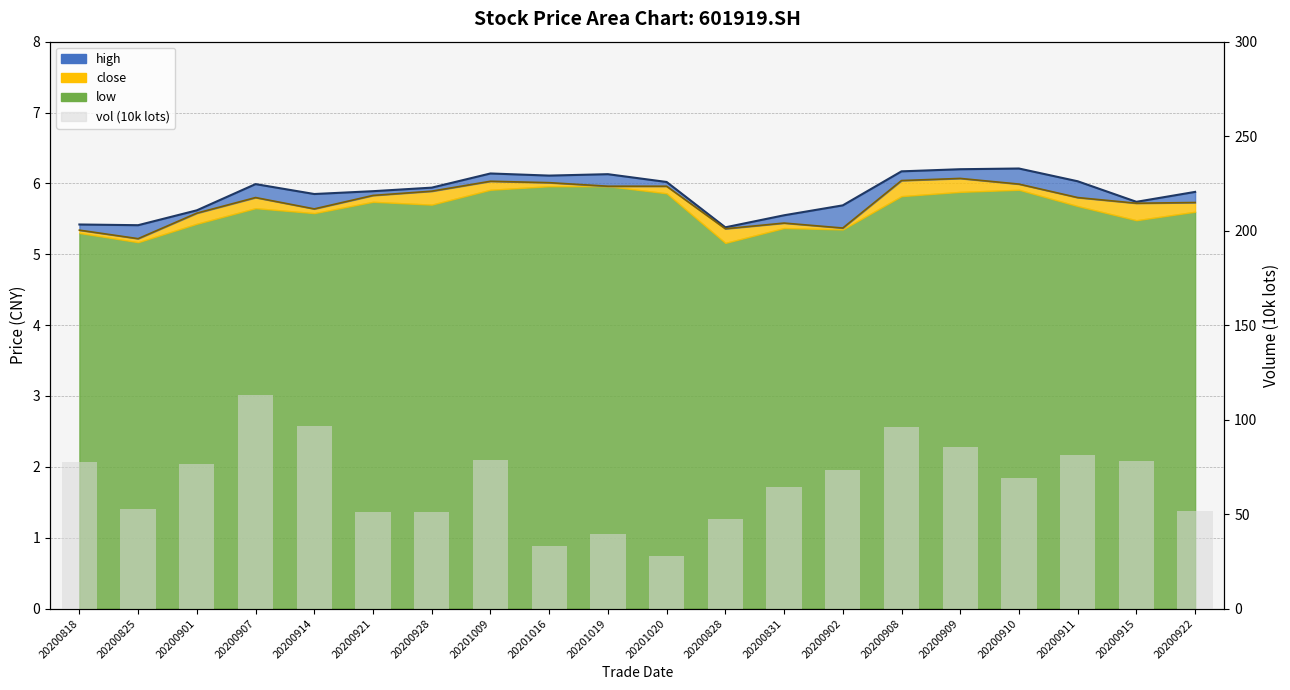

What is the sum of the values at 20200908 and 20200901?

172.8